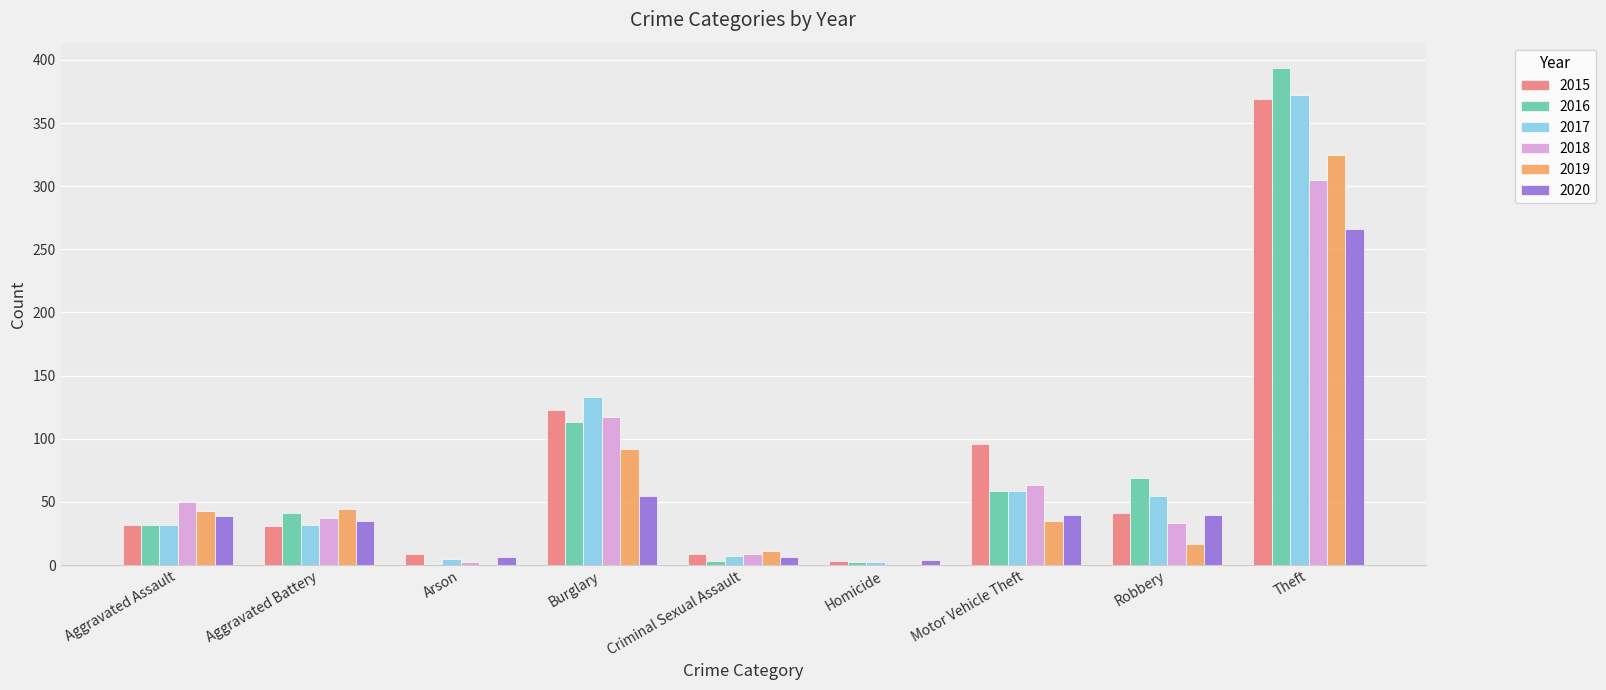

What are all the series names shown in the legend?

2015, 2016, 2017, 2018, 2019, 2020